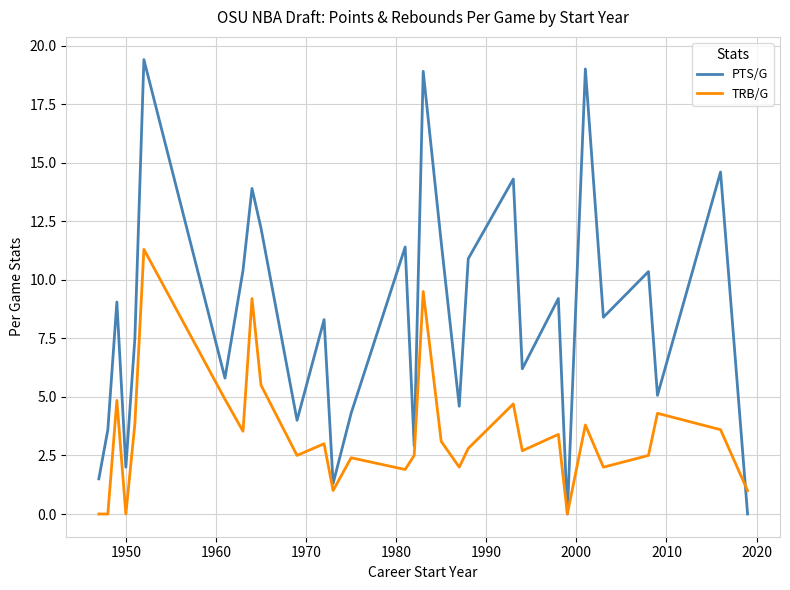

What is the maximum value for TRB/G?

11.3